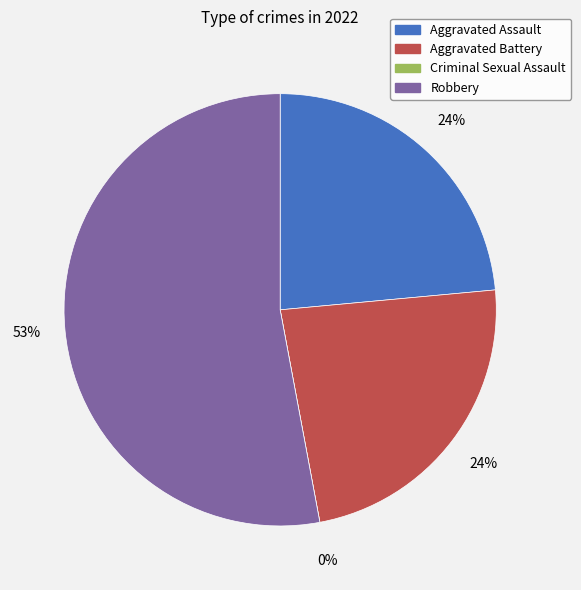

What percentage do Criminal Sexual Assault and Aggravated Battery together represent?

23.5%